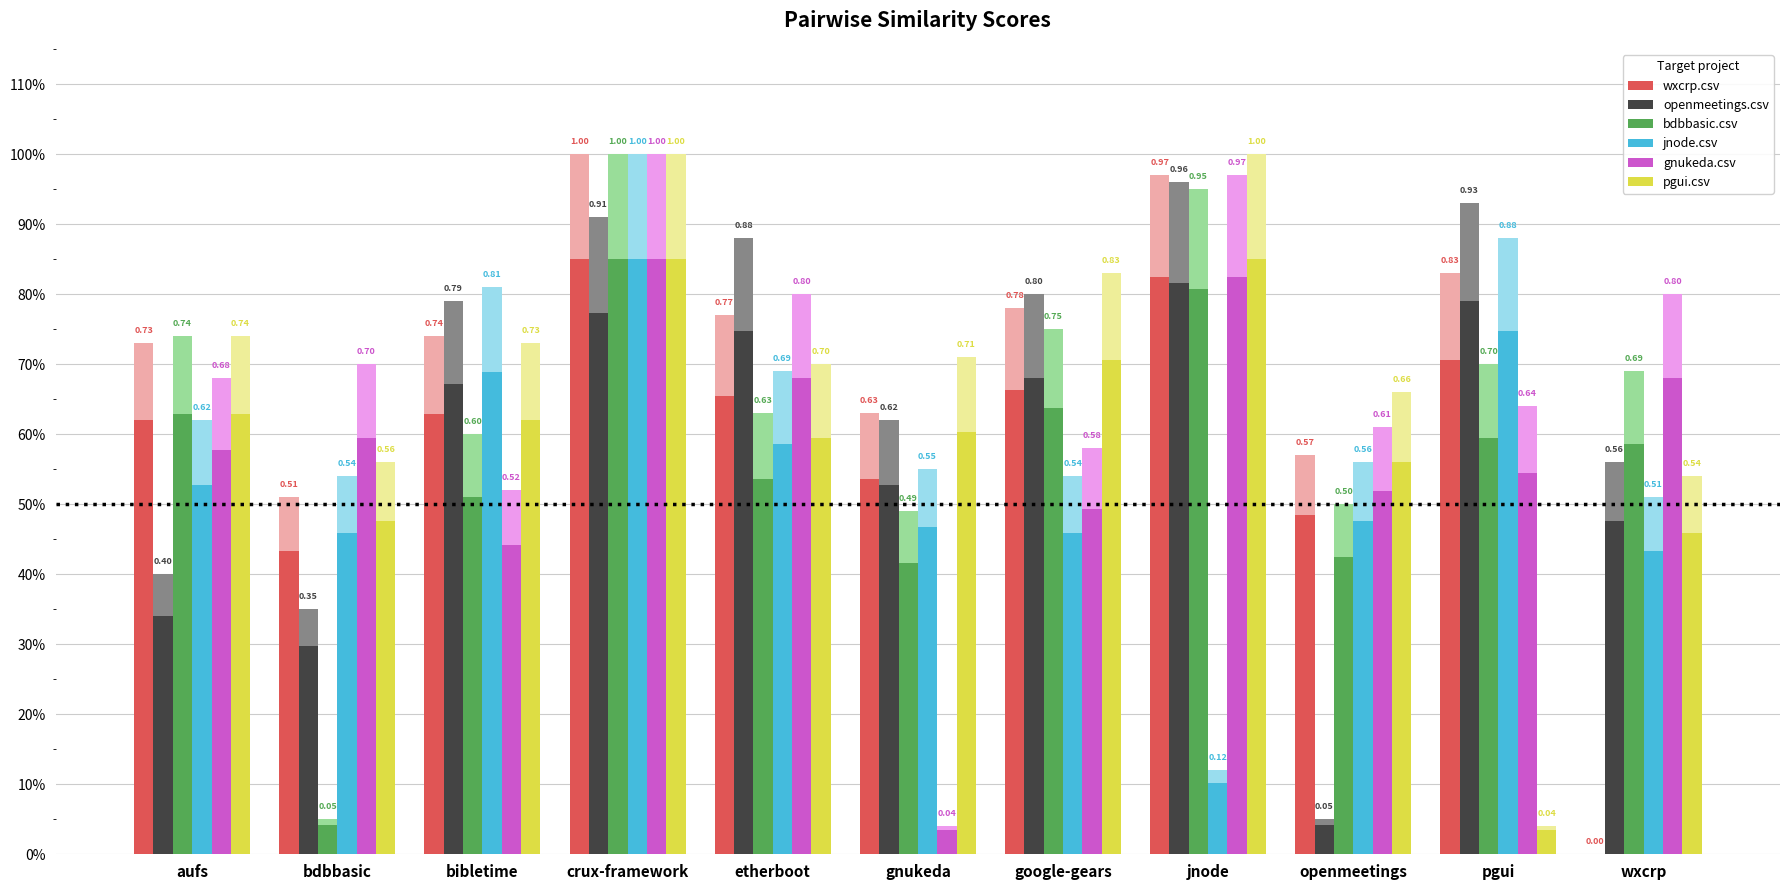

At gnukeda, list the series in order from smallest to largest.

gnukeda.csv, bdbbasic.csv, jnode.csv, openmeetings.csv, wxcrp.csv, pgui.csv